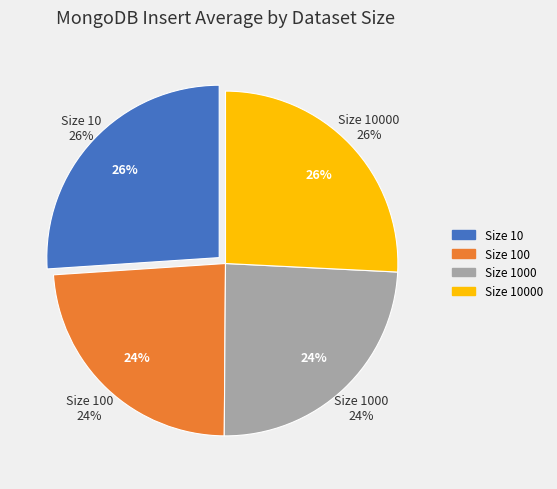

To the nearest percent, what is the combined percentage of 1000 and 10?

50%